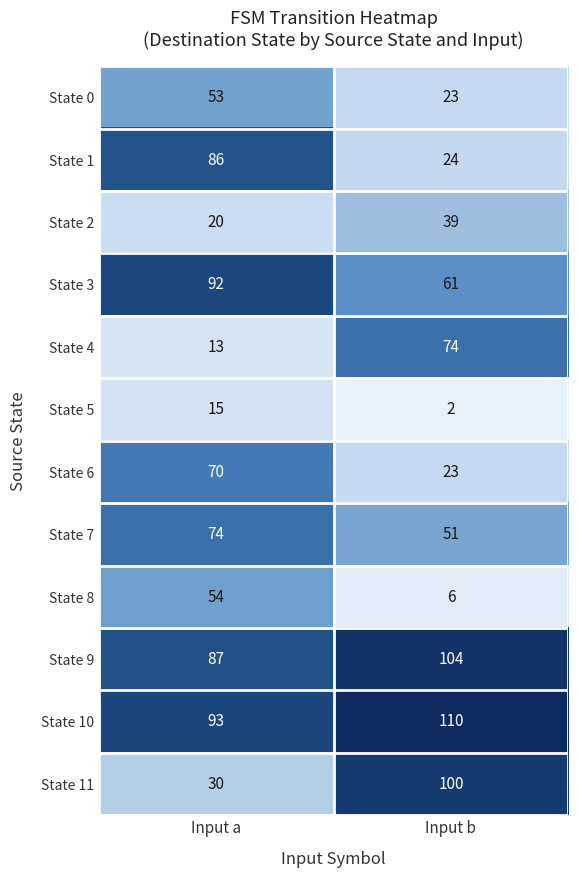

True or false: State 5 has a value of 15 at Input a.

True